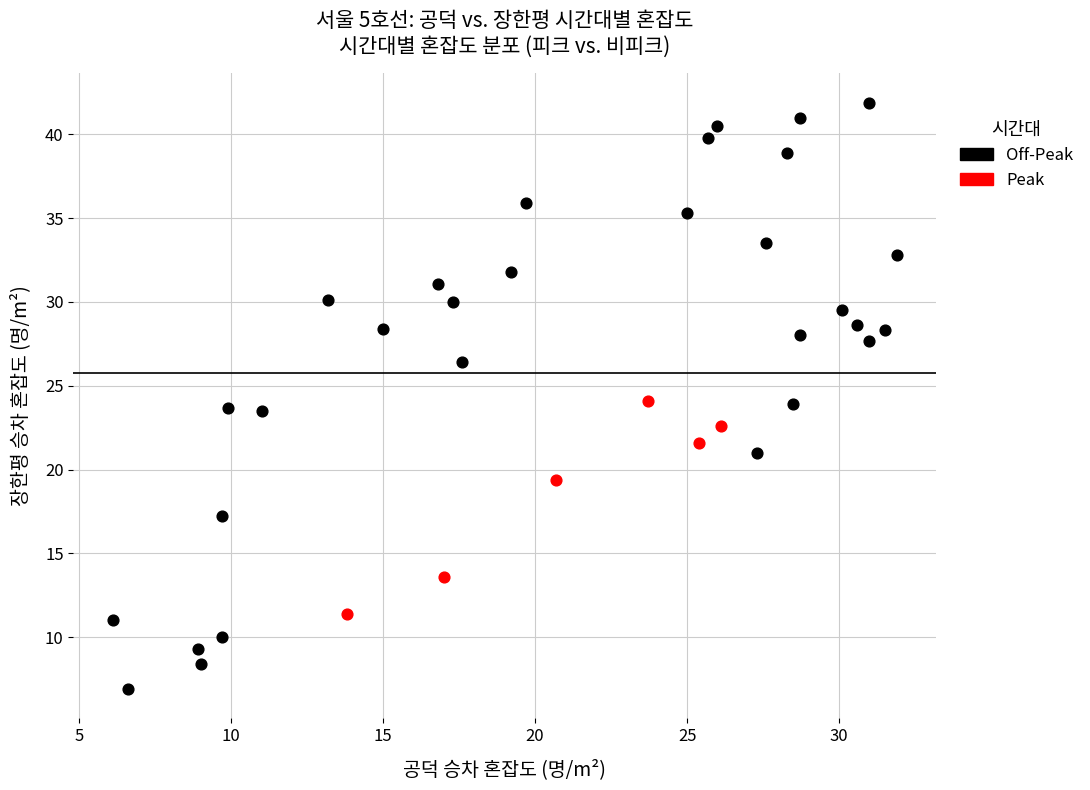

Which series has the widest spread of Y values?

Off-Peak